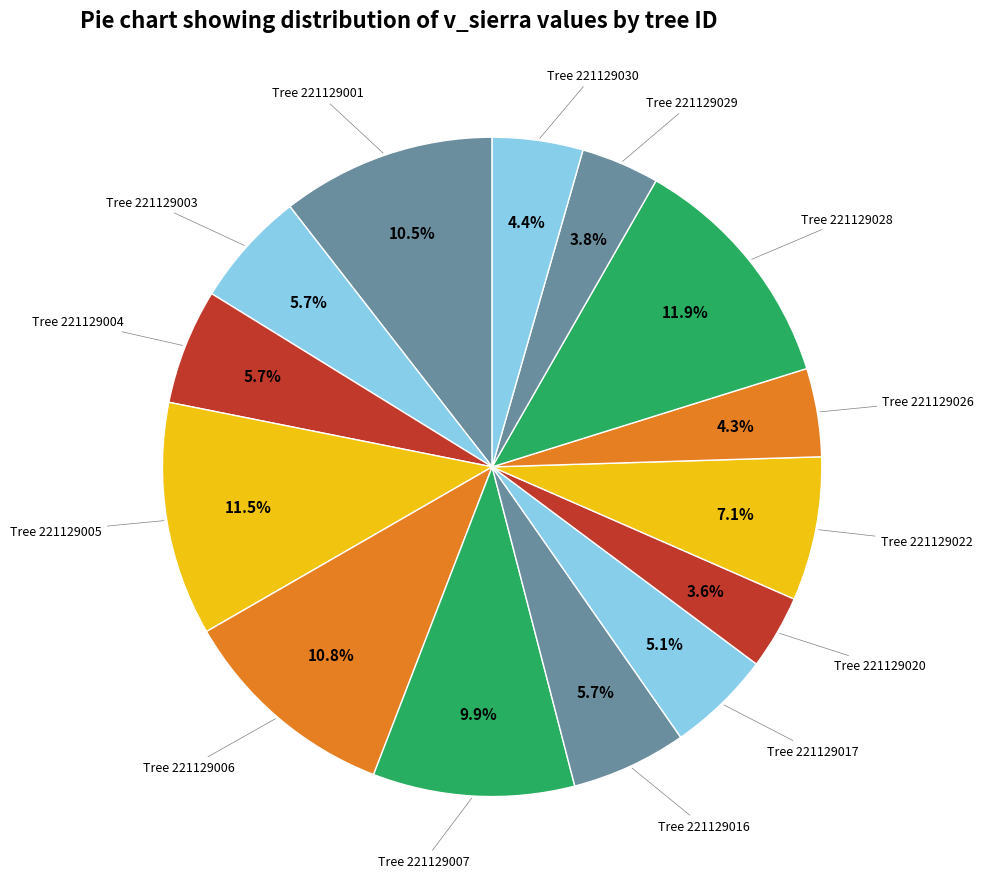

Is there any slice that represents more than half of the pie?

No